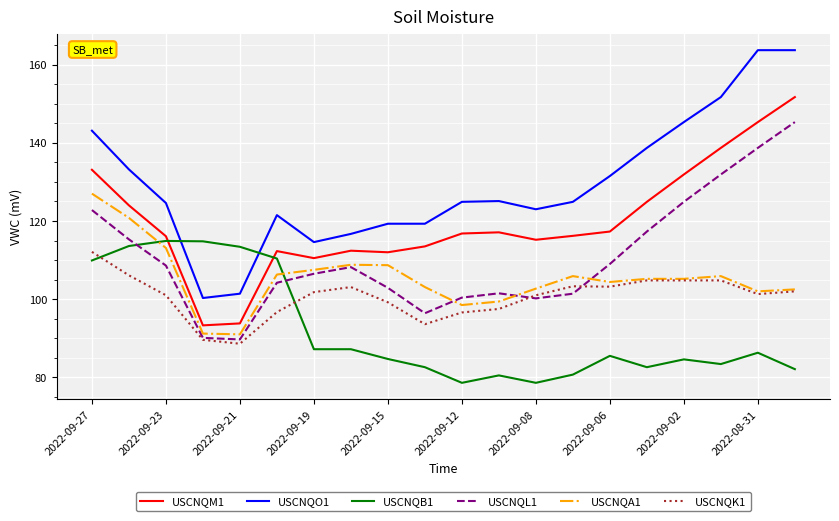

True or false: USCNQO1 and USCNQK1 cross at least once.

False